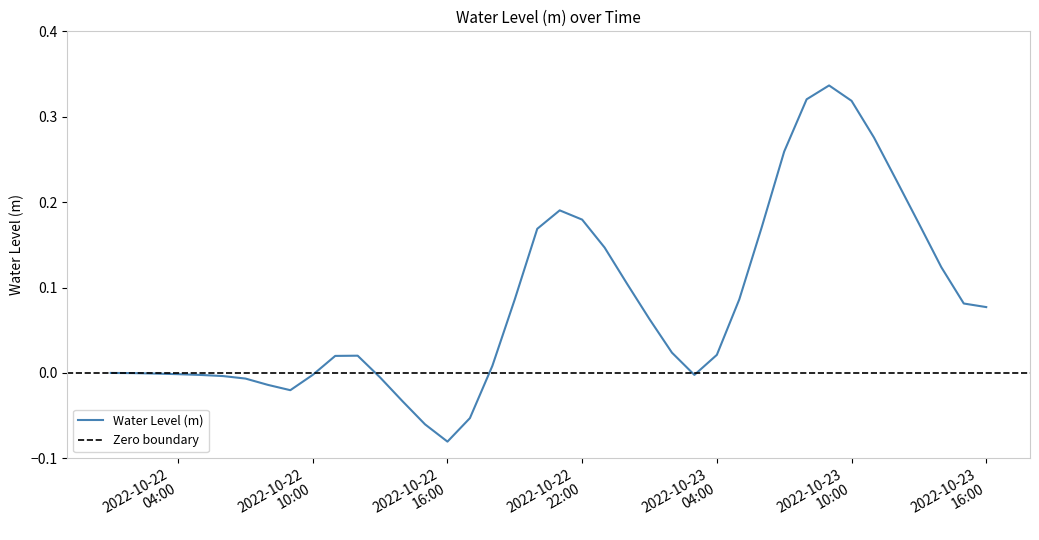

True or false: the data has more than 1 interior local peaks.

True